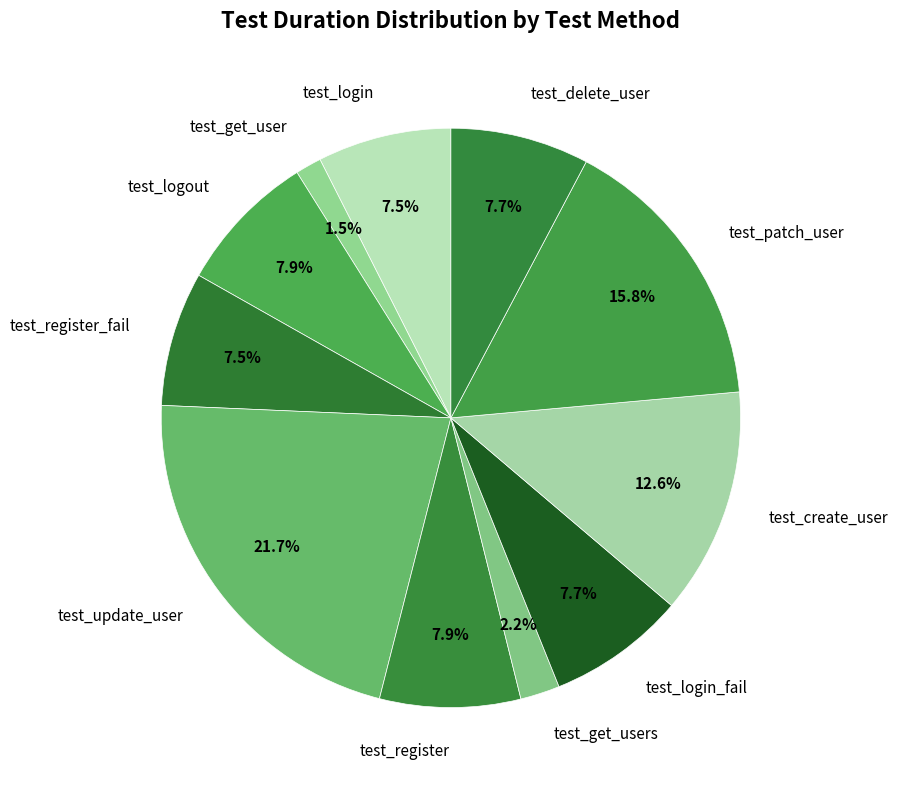

Between test_update_user and test_logout, which is larger?

test_update_user